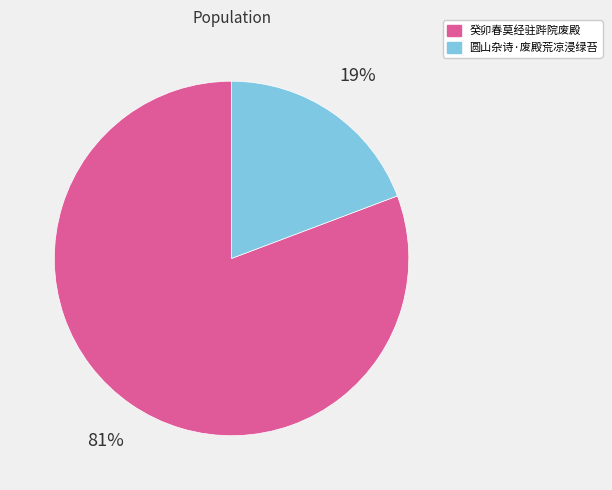

Is it true that 圆山杂诗·废殿荒凉浸绿苔 is 28% of the pie?

False